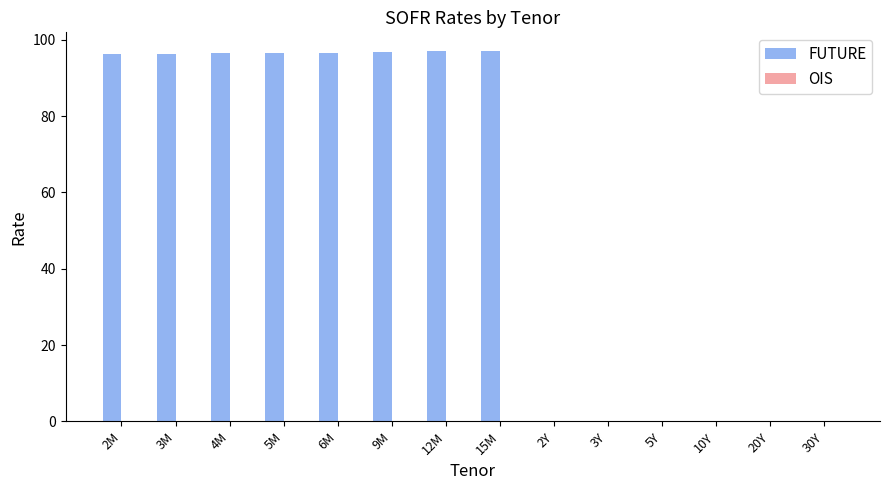

What is the total value across all series at 9M?

96.9